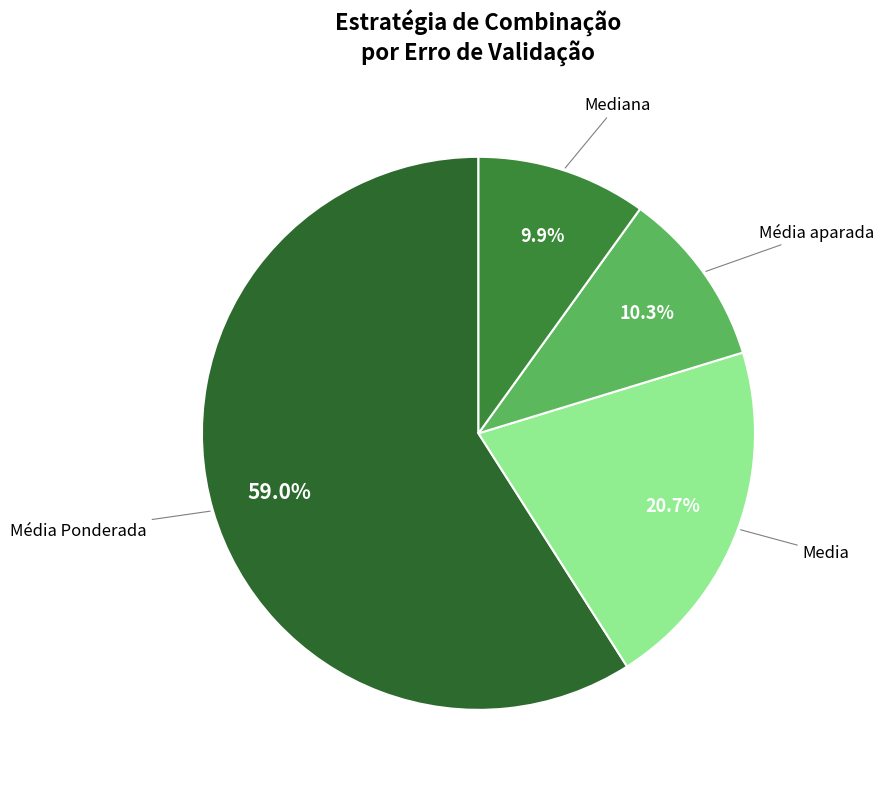

To the nearest percent, what is the difference between the largest and smallest slice percentages?

49%